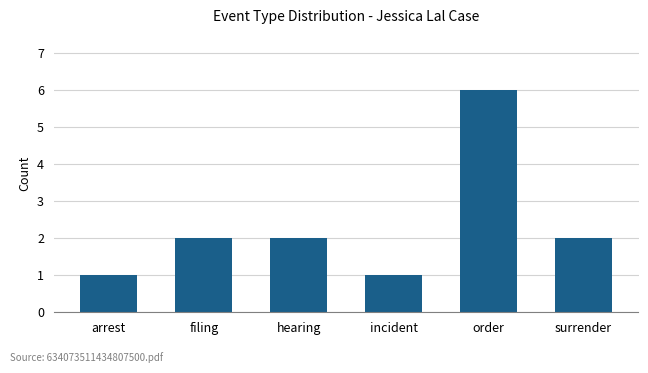

What is the greatest value displayed?

6